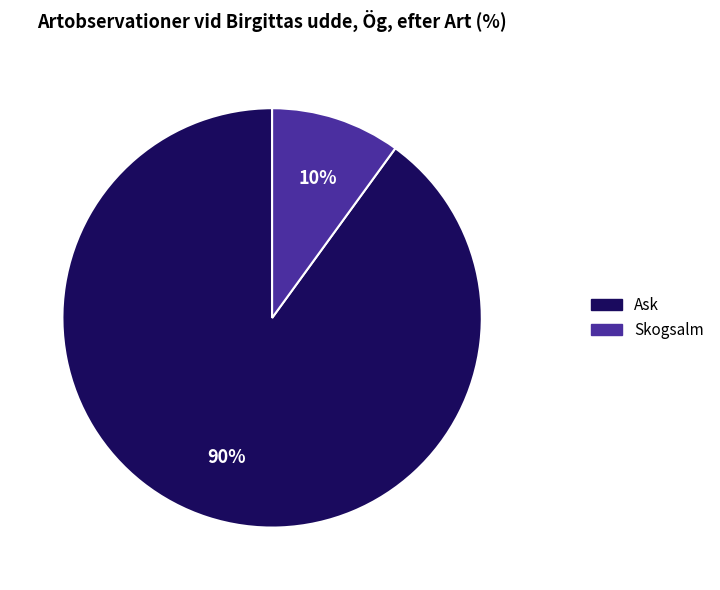

To the nearest percent, what is the difference between the largest and smallest slice percentages?

80%